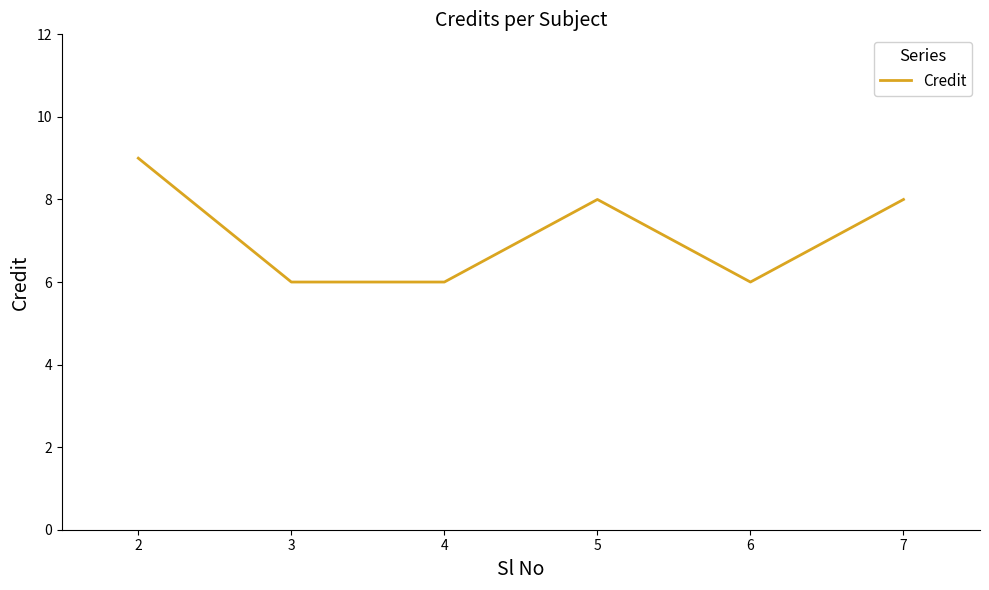

Which category has the highest value across all series?

2